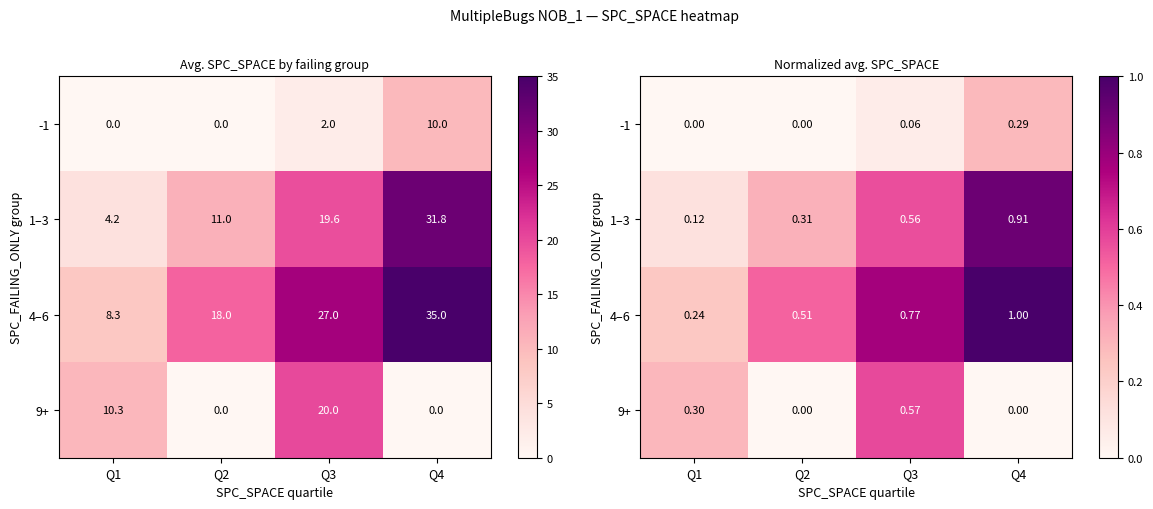

How many values in -1 are above zero?

2